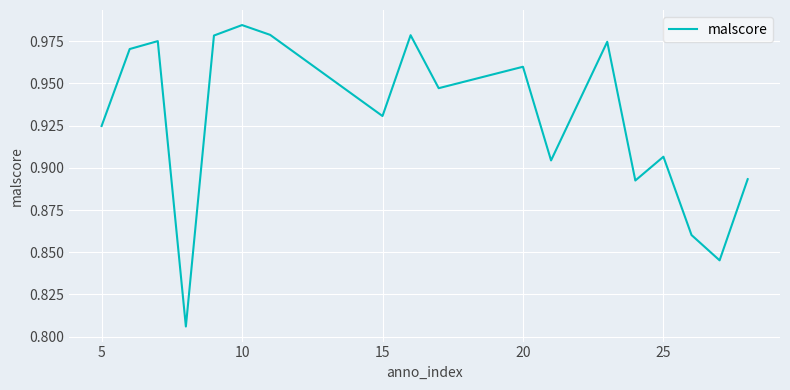

Reading left to right, what are all the values shown in this chart?

0.9	1.0	1.0	0.8	1.0	1.0	1.0	0.9	1.0	0.9	1.0	0.9	1.0	0.9	0.9	0.9	0.8	0.9